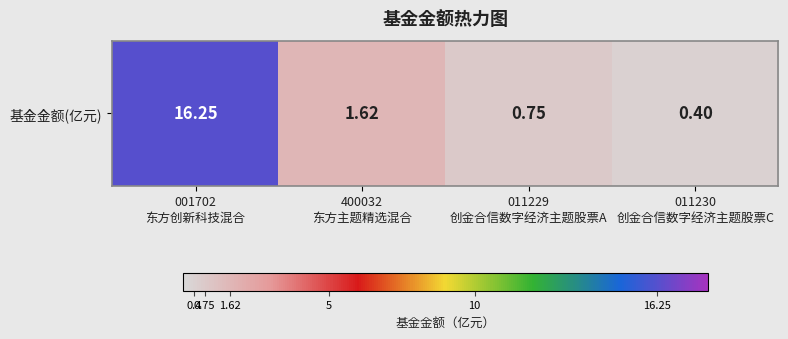

What value does the data have at 001702
东方创新科技混合?

16.2